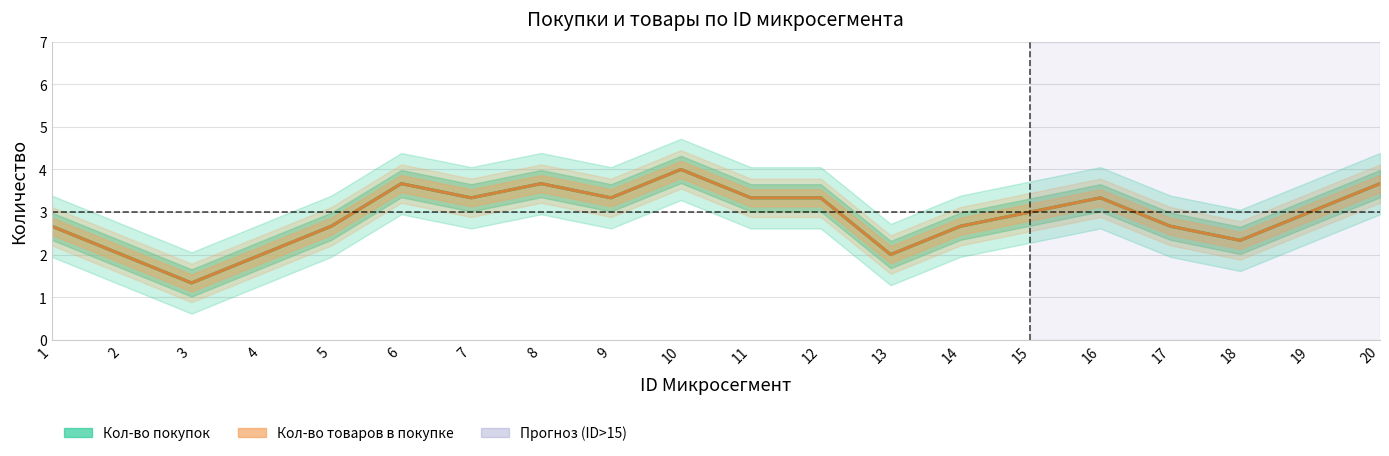

What value does the Кол-во товаров в покупке series have at 4?

2.0